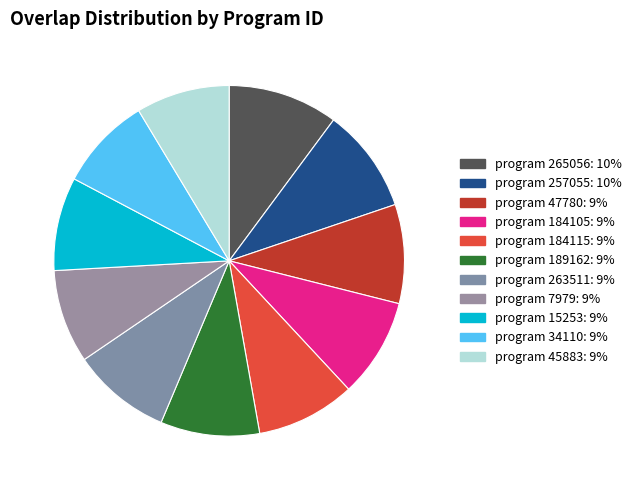

Count the number of slices in the pie.

11